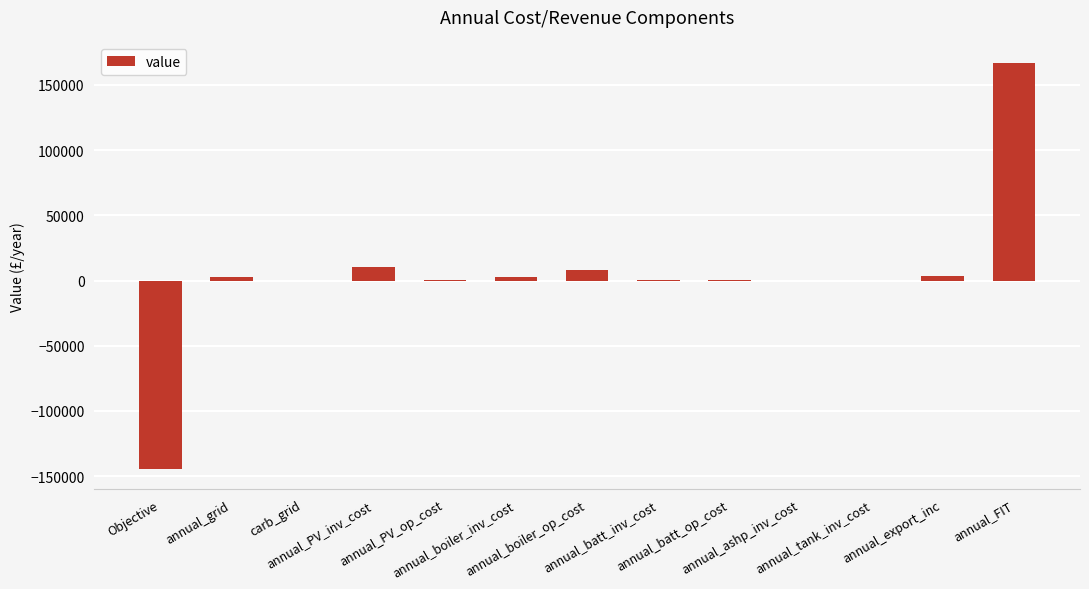

Are the bars horizontal?

No